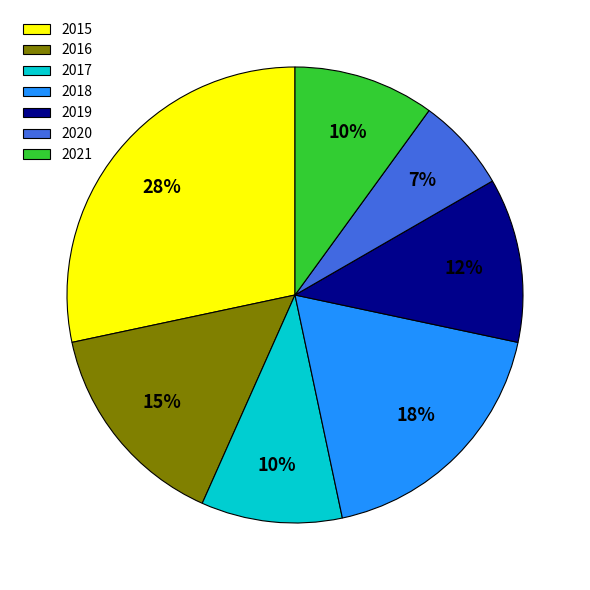

To the nearest percent, what is the combined percentage of 2017 and 2019?

22%